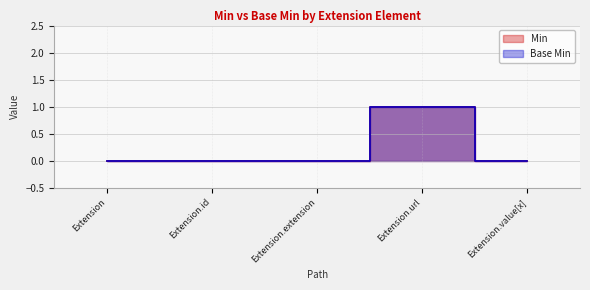

At which category is the sum across all series the highest?

Extension.url